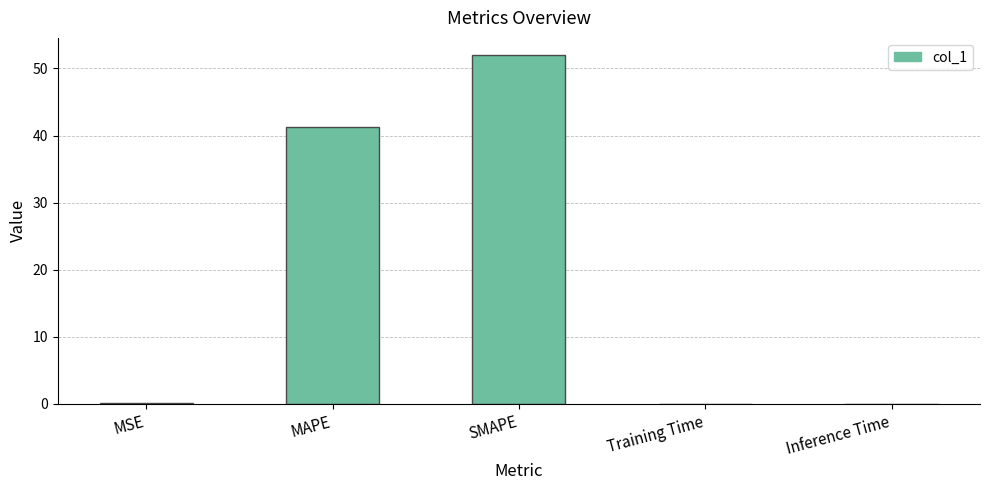

What is the ratio of the value at SMAPE to the value at MAPE?

1.3